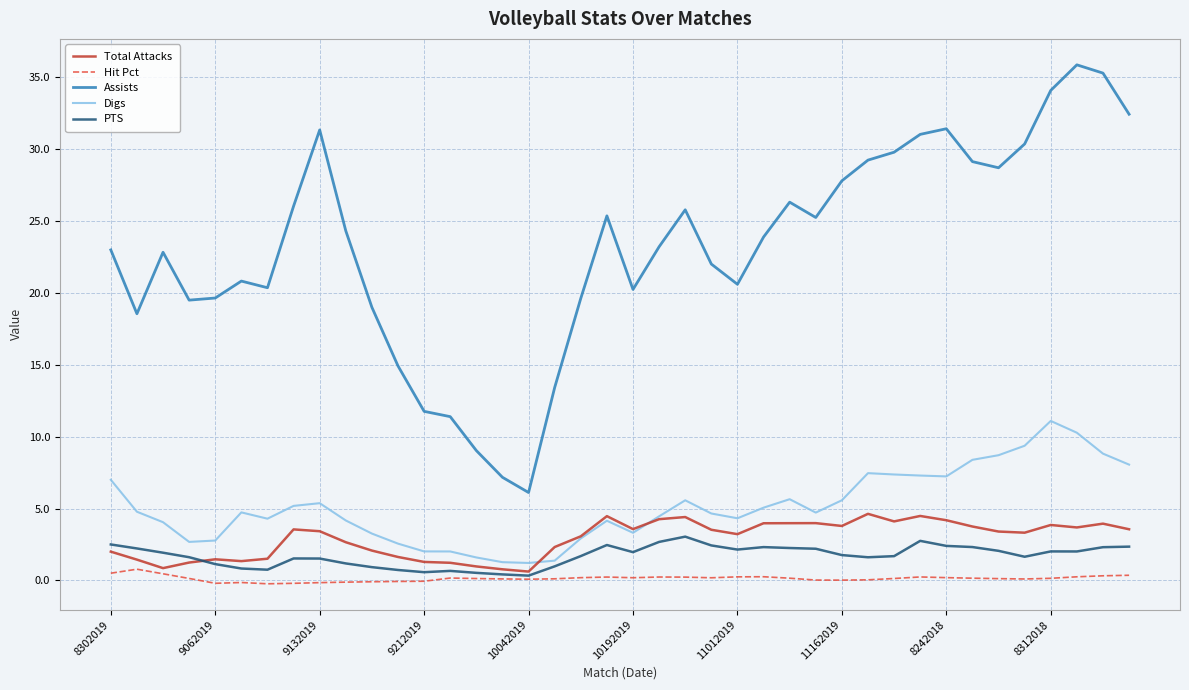

Which series has the largest total across all categories?

Assists